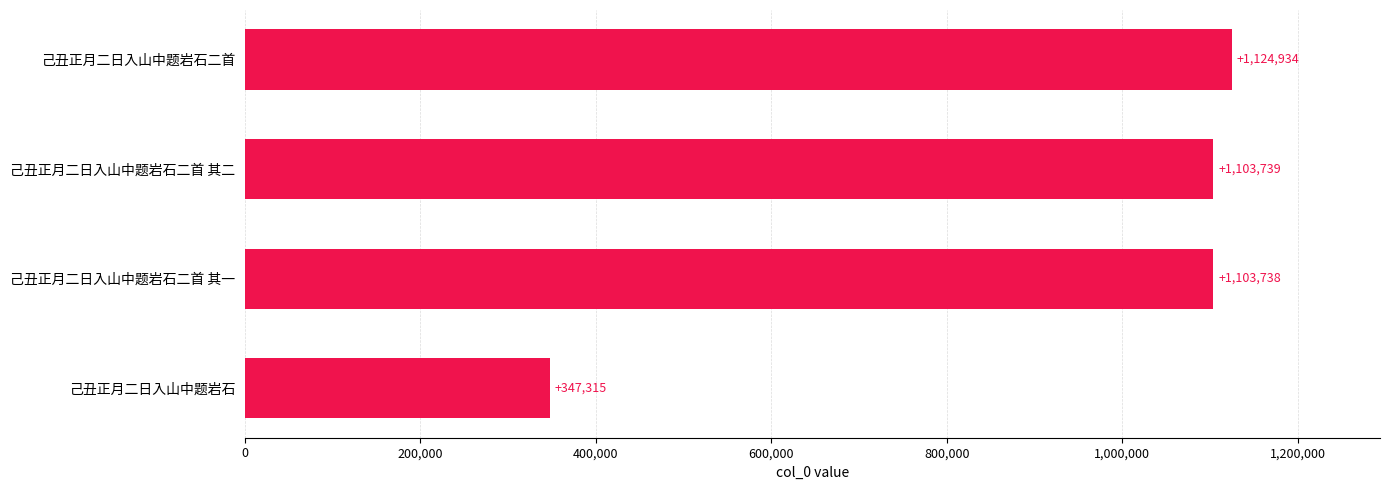

Is it true that the value at 己丑正月二日入山中题岩石 is 347315?

True